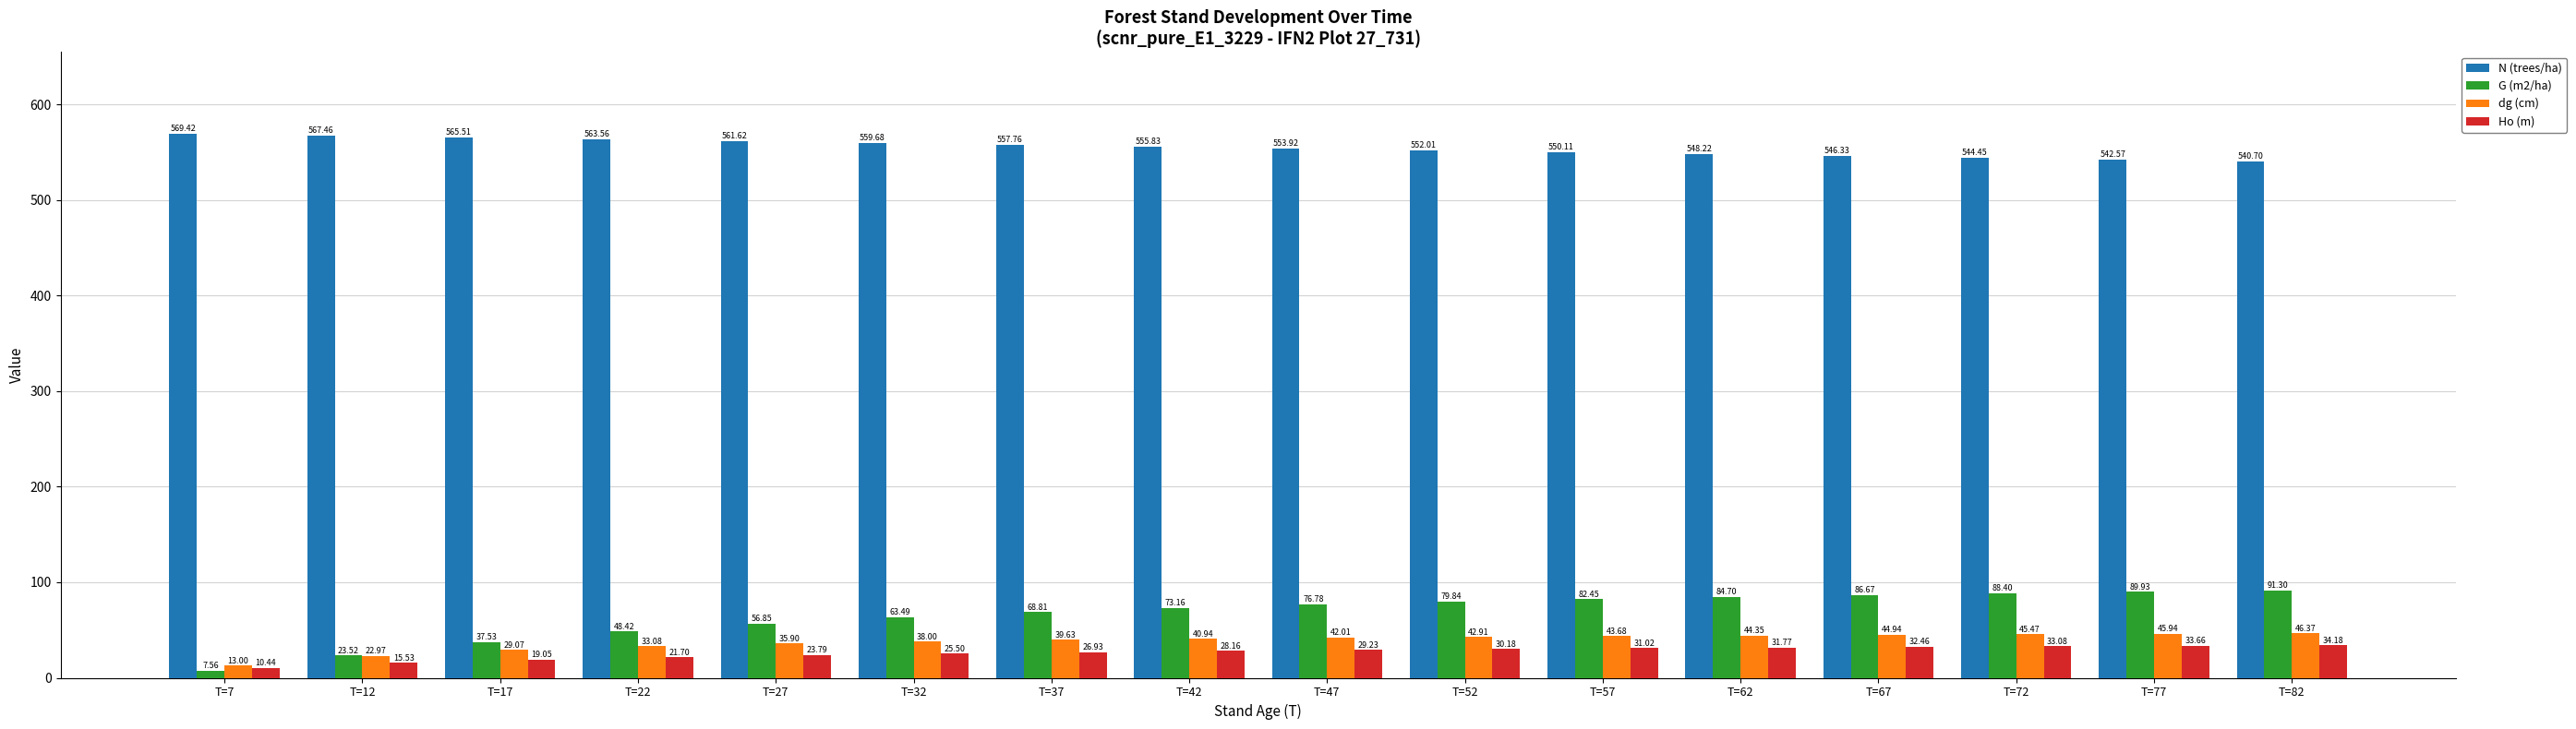

Where does the dg (cm) series first go above 42?

T=47